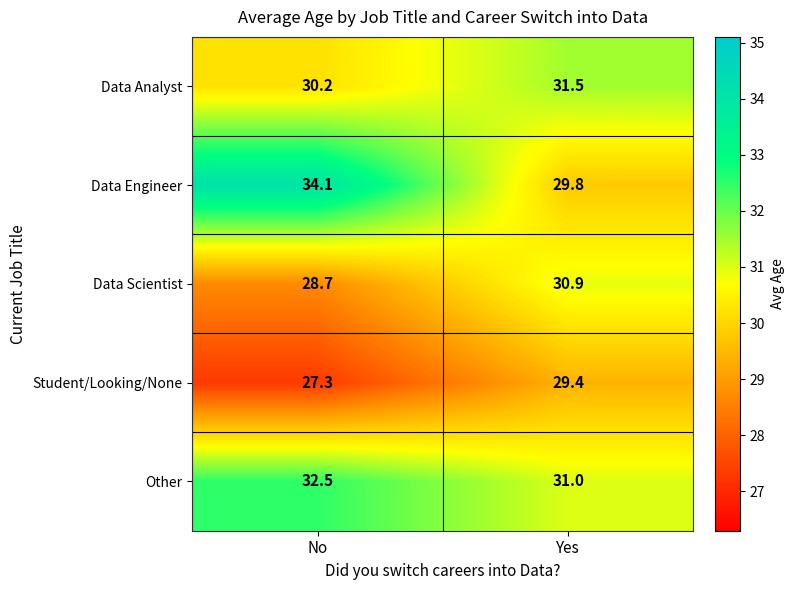

What is the difference between the maximum and minimum values in the Student/Looking/None series?

2.1